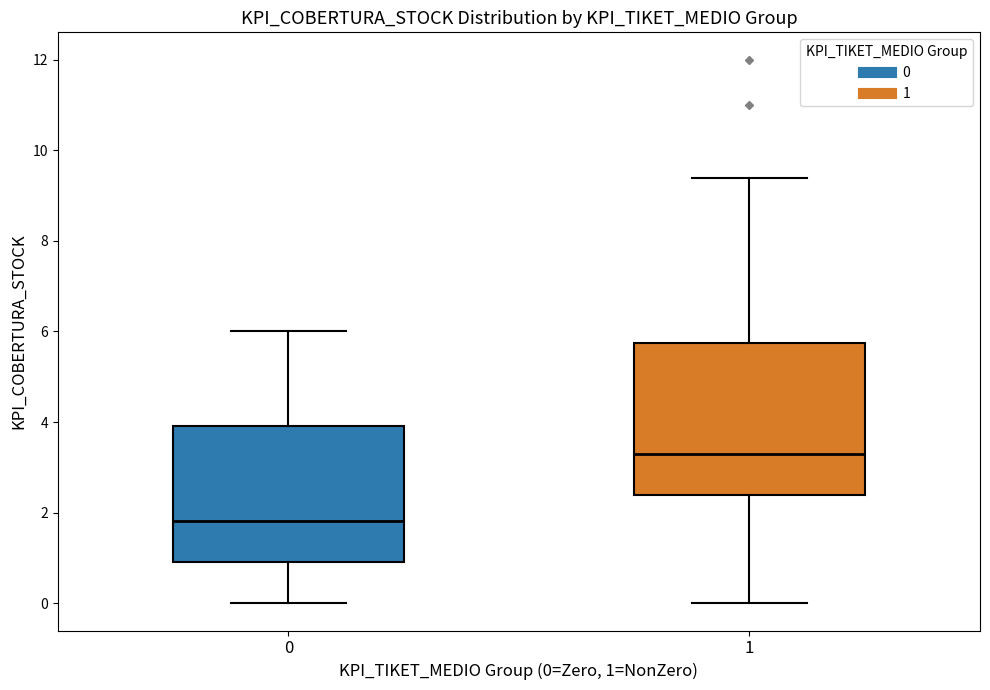

Reading left to right, transcribe this box plot: for each box, give where its median line is, the range the box spans, and where its two whiskers end, as read against the y-axis. The values are not printed on the chart, so give them approximately, as read against the axis.

0: median 1.8, box 1.0 to 4.0, whiskers 0.0 to 6.0
1: median 3.4, box 2.4 to 5.8, whiskers 0.0 to 9.4